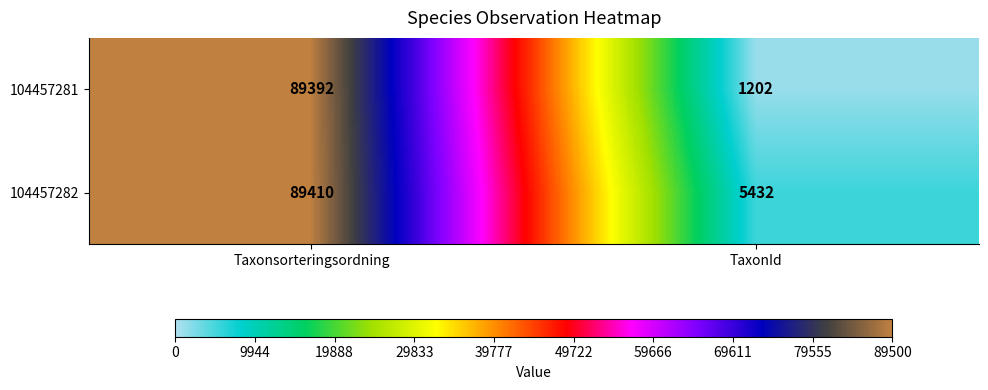

At which category is the sum across all series the highest?

Taxonsorteringsordning